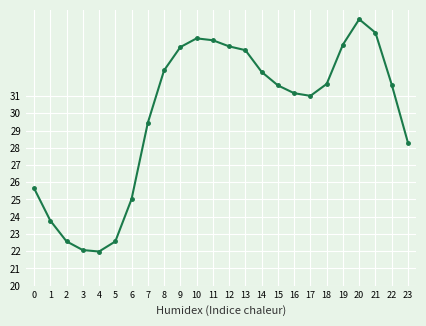

Count the number of categories in the chart.

24